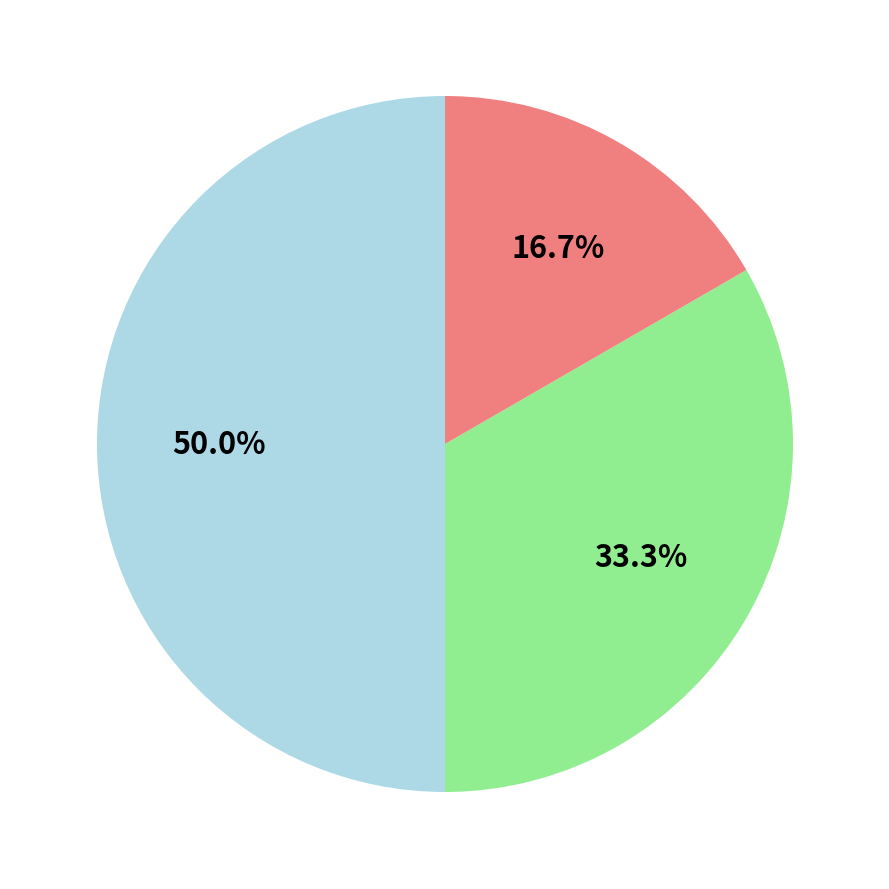

How many segments does this pie chart have?

3